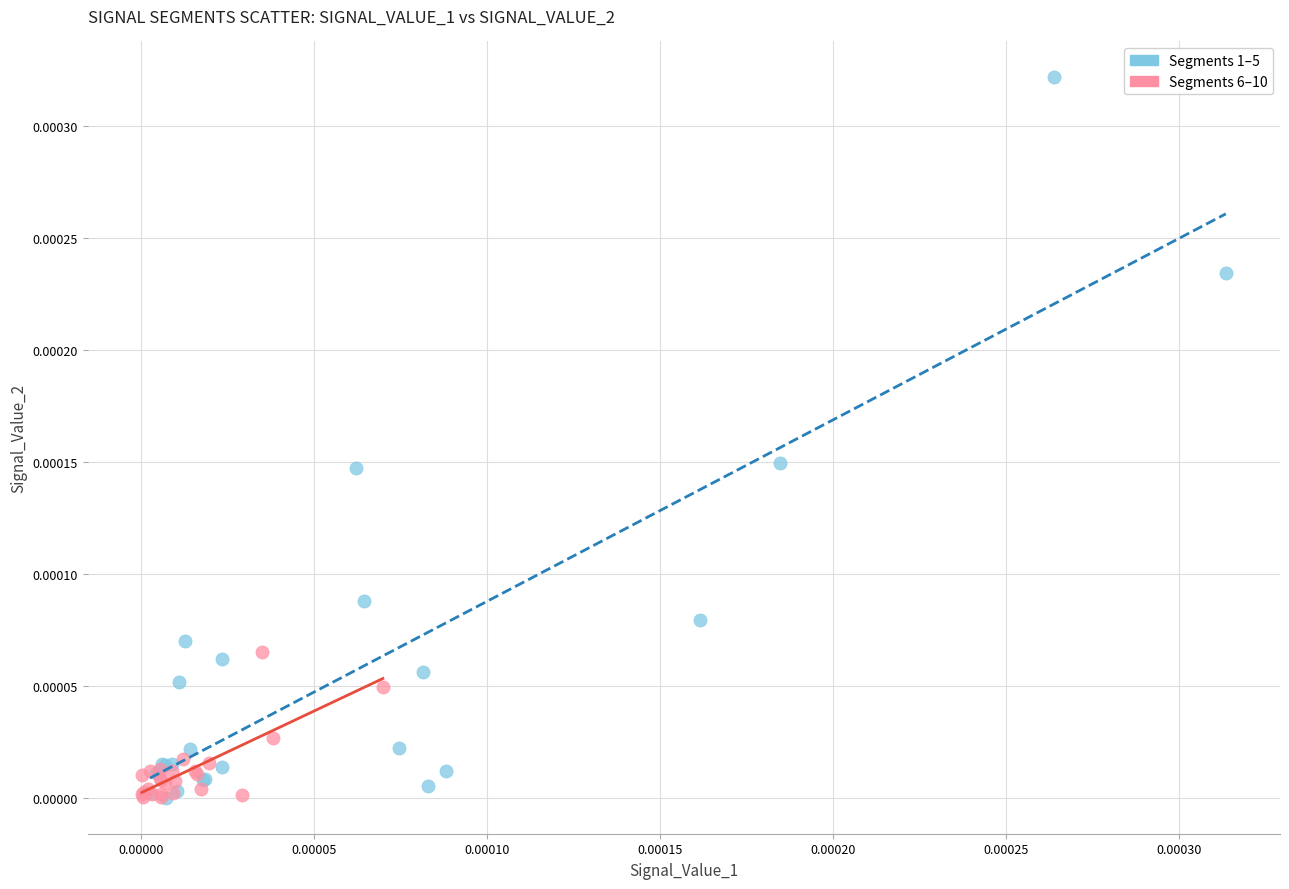

Which series reaches the maximum Y coordinate?

Segments 1–5